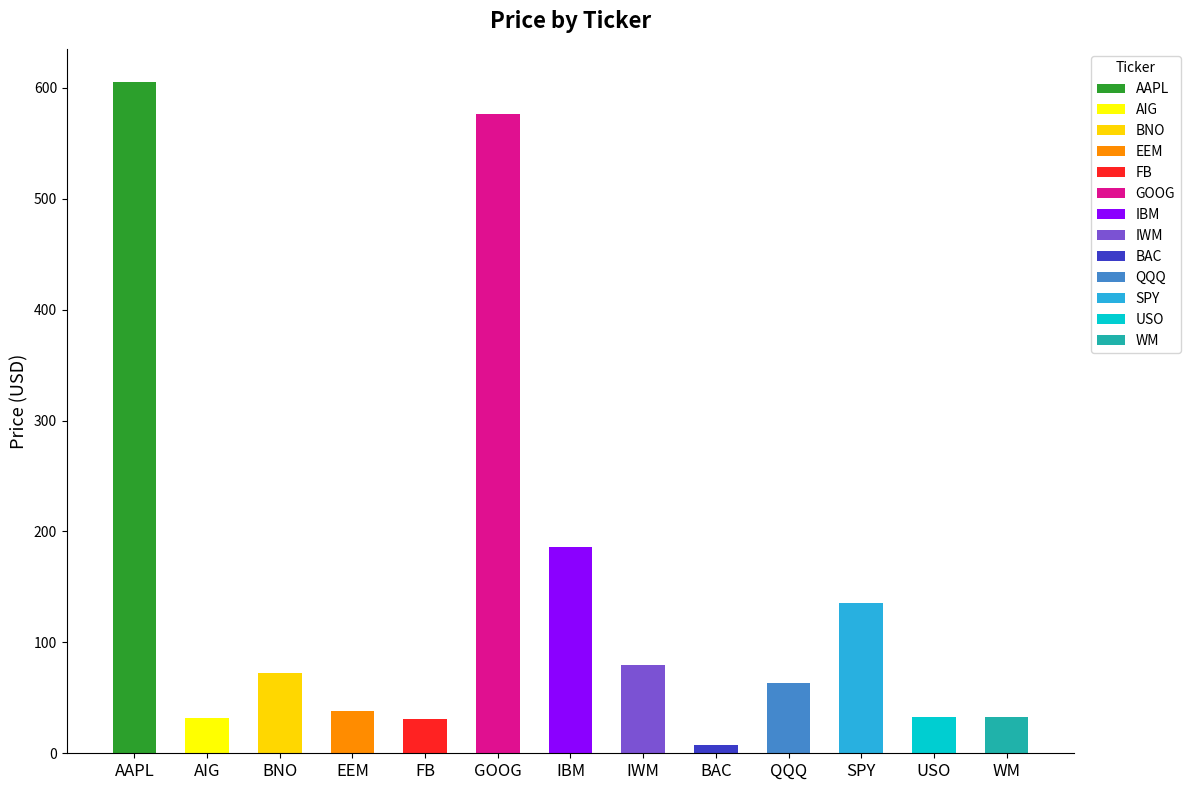

What position from the left is SPY?

11